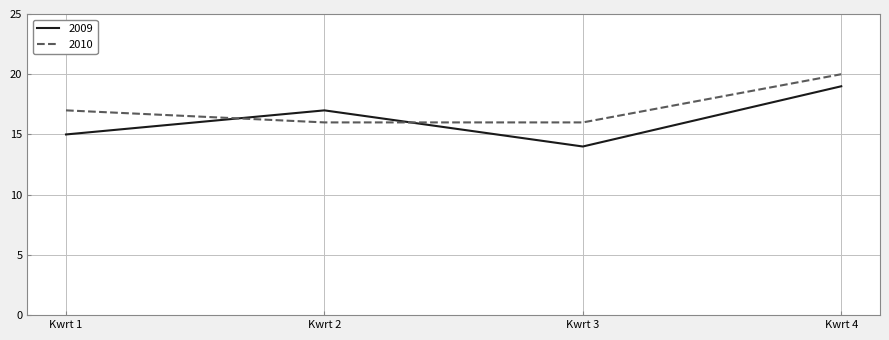

Reading right to left, transcribe all the data shown in this chart.

2009: Kwrt 4=19	Kwrt 3=14	Kwrt 2=17	Kwrt 1=15
2010: Kwrt 4=20	Kwrt 3=16	Kwrt 2=16	Kwrt 1=17